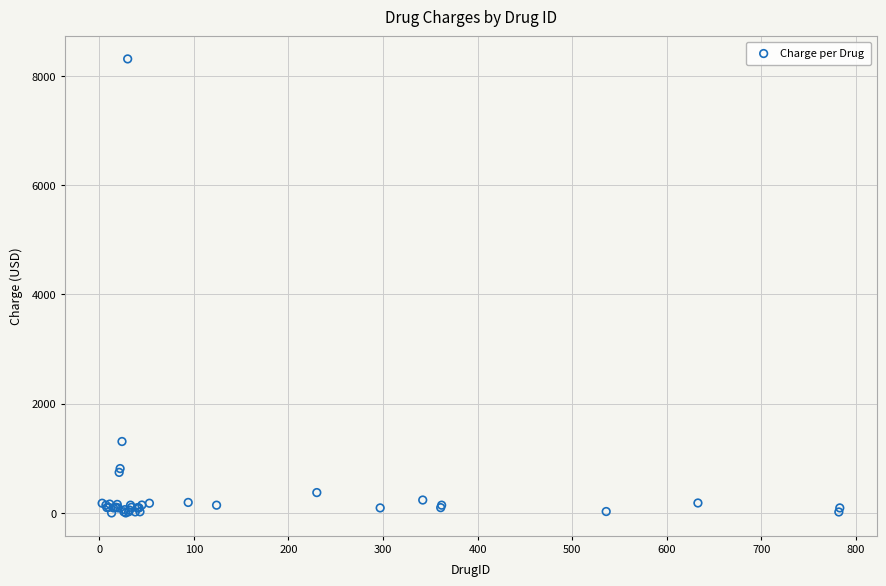

What Y value in the scatter plot is closest to 4156?

1310.0